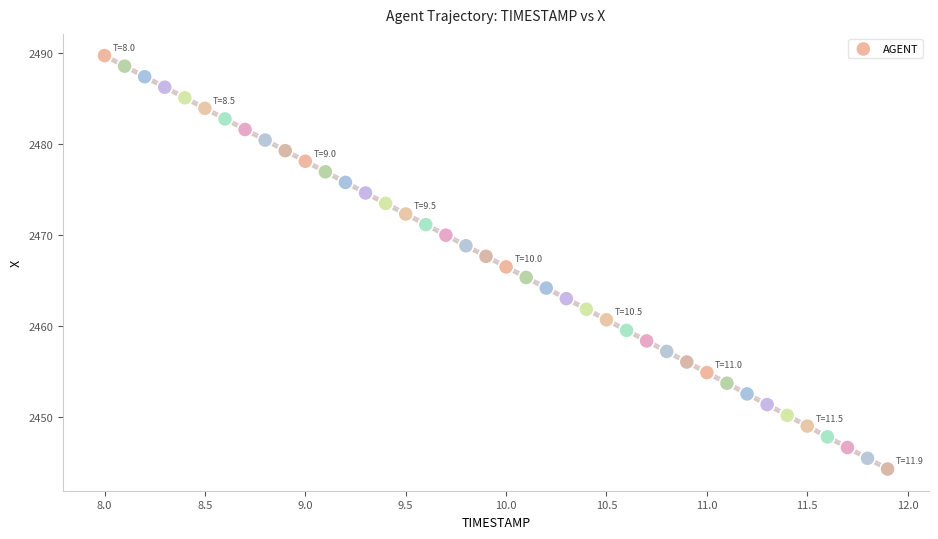

What is the range of X values (max minus min)?

3.9